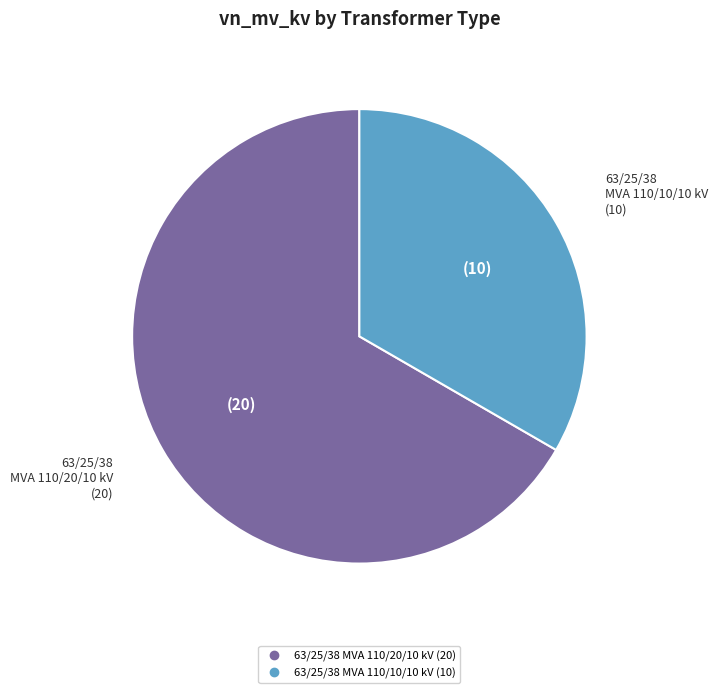

Between 63/25/38 MVA 110/20/10 kV and 63/25/38 MVA 110/10/10 kV, which is larger?

63/25/38 MVA 110/20/10 kV